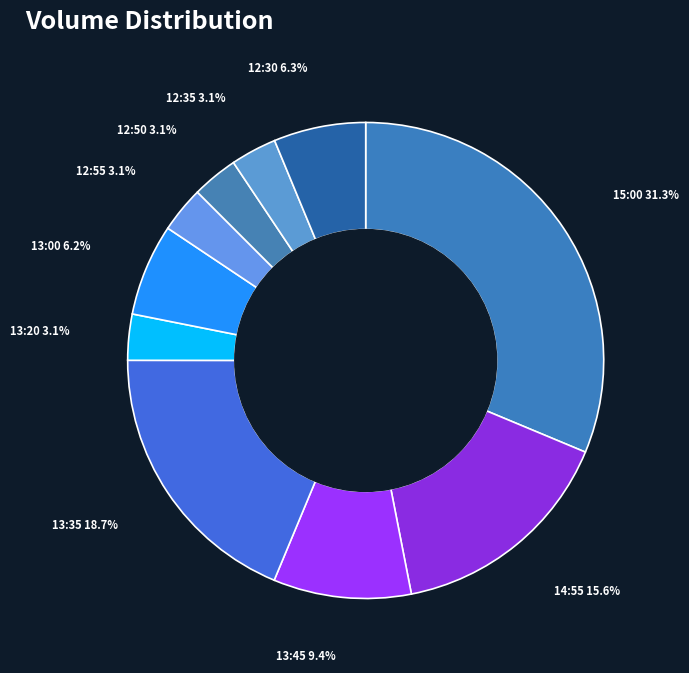

How many segments does this pie chart have?

10